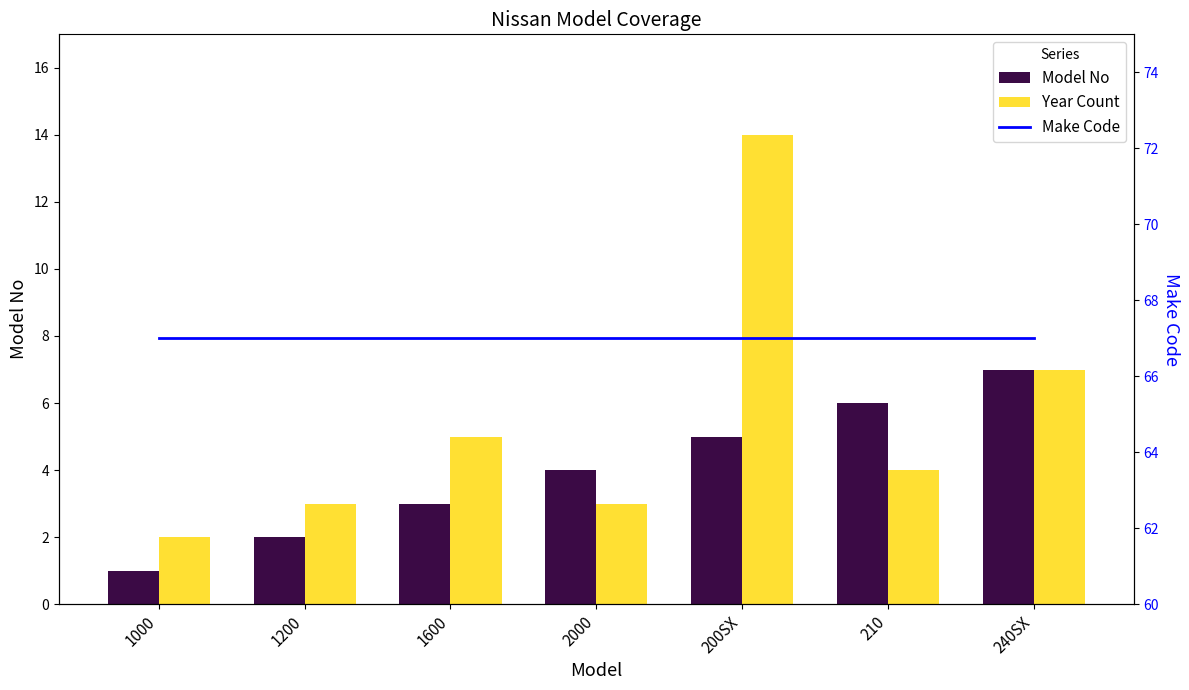

What are all the series names shown in the legend?

Model No, Year Count, Make Code